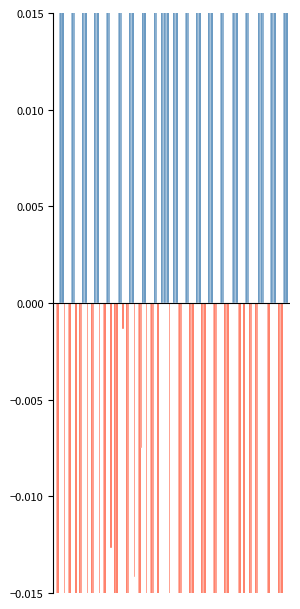

Which series has the widest spread of values?

col_0